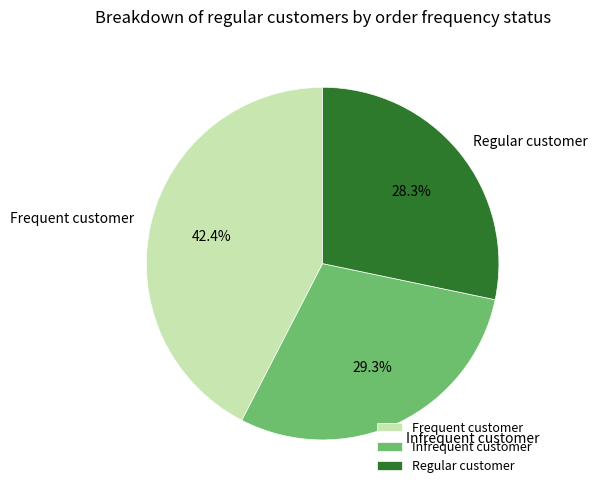

Is there a majority slice in this chart?

No